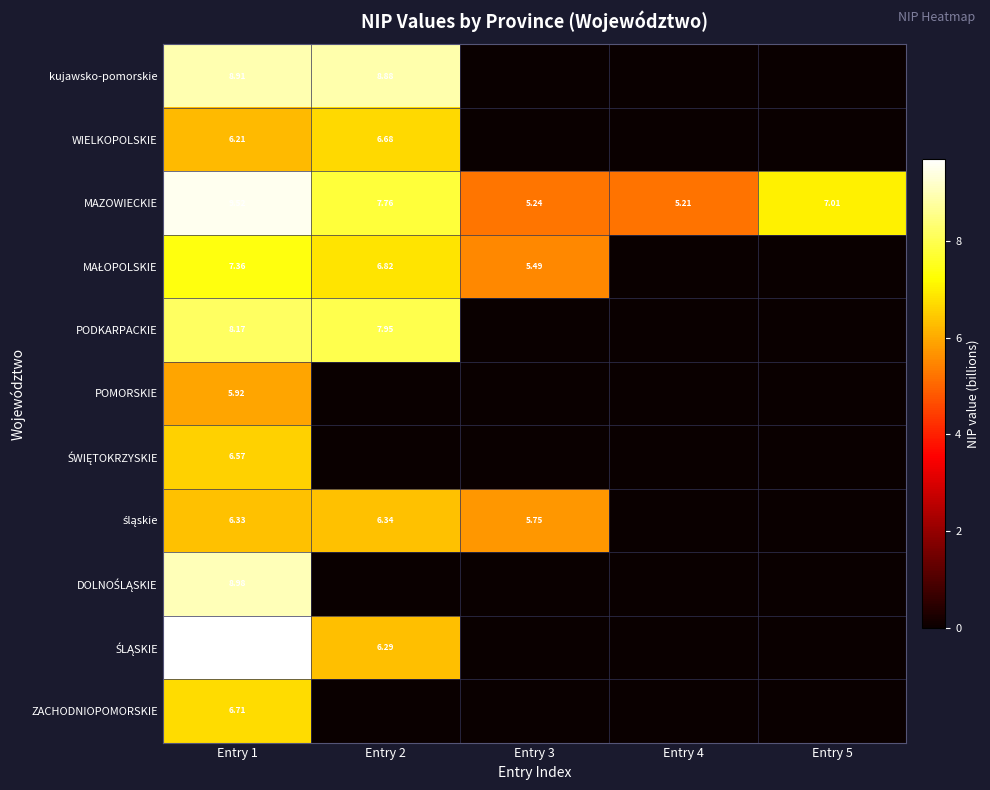

Between Entry 4 and Entry 5, which series saw the biggest shift?

MAZOWIECKIE